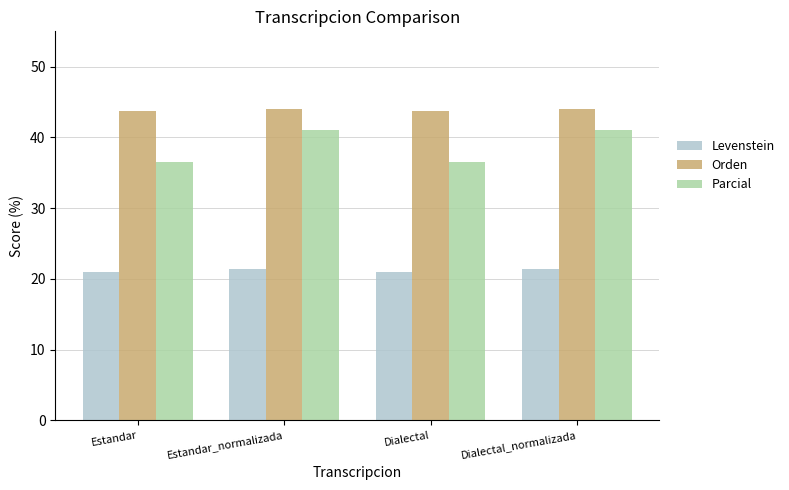

Which series changed the most between Estandar_normalizada and Dialectal?

Parcial